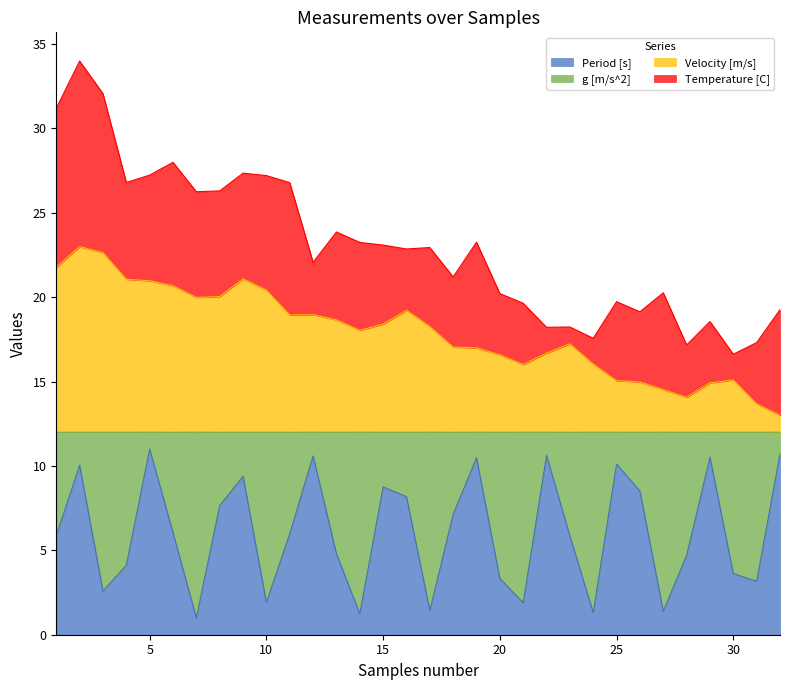

The value of Period [s] at 28 is 4.7. True or false?

True